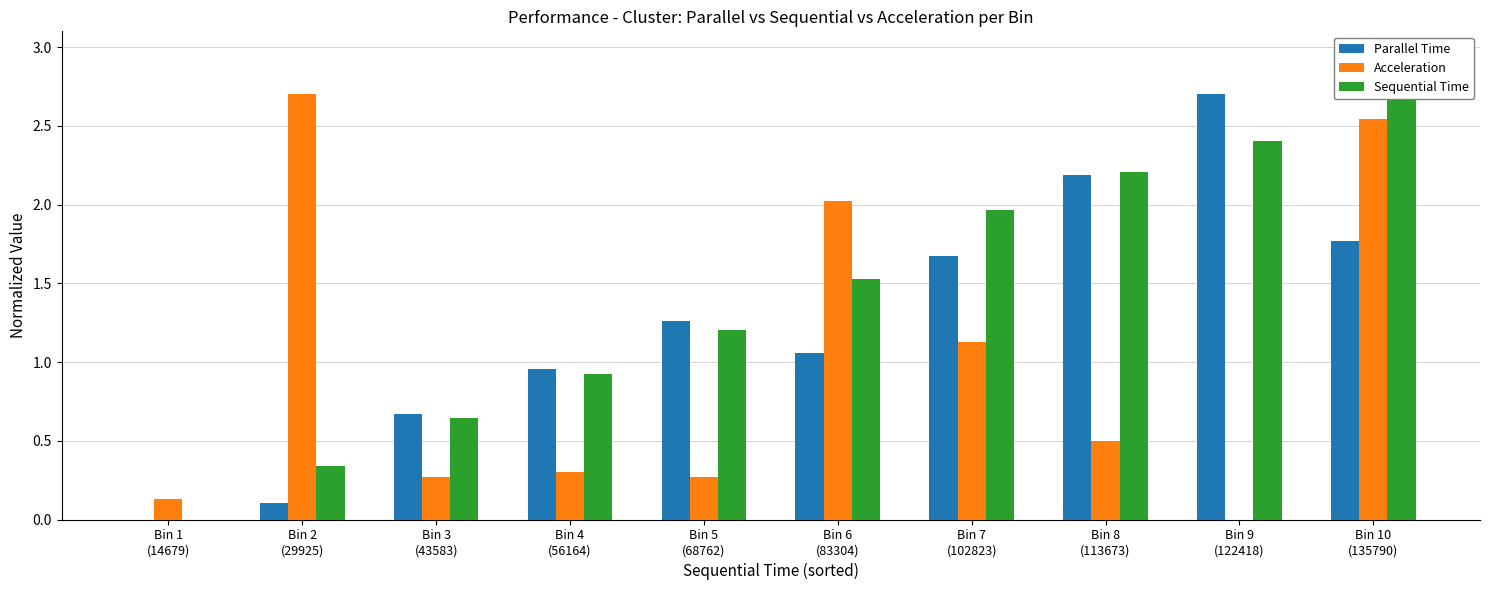

True or false: Sequential Time has a value of 1.2 at Bin 5
(68762).

True